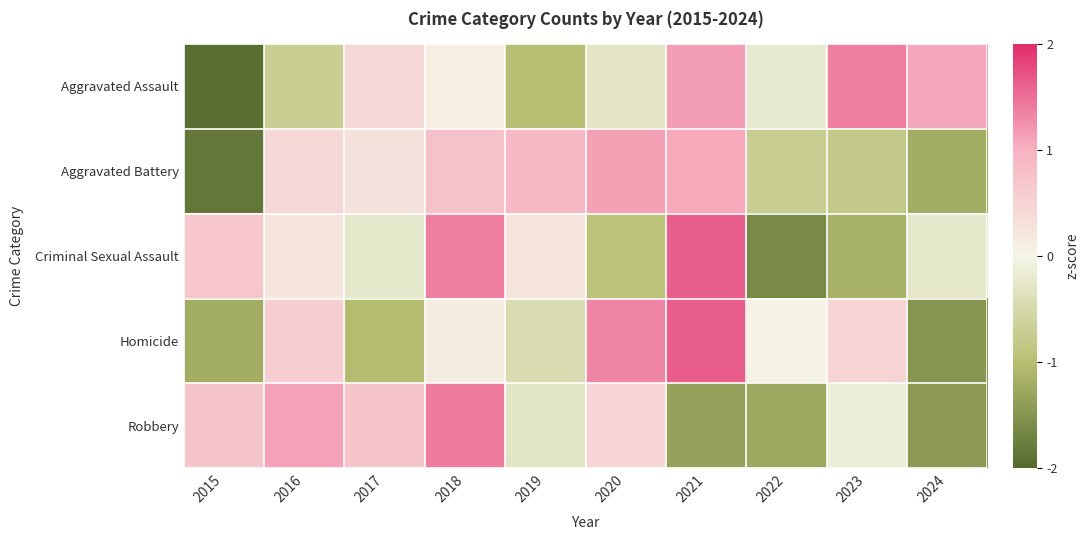

Reading left to right, what are all the values shown in this chart?

Aggravated Assault: 2015=-1.9	2016=-0.7	2017=0.4	2018=0.1	2019=-1.0	2020=-0.3	2021=1.1	2022=-0.2	2023=1.4	2024=1.1
Aggravated Battery: 2015=-1.8	2016=0.5	2017=0.3	2018=0.8	2019=0.9	2020=1.1	2021=1.0	2022=-0.7	2023=-0.8	2024=-1.2
Criminal Sexual Assault: 2015=0.7	2016=0.2	2017=-0.2	2018=1.4	2019=0.2	2020=-0.9	2021=1.6	2022=-1.6	2023=-1.2	2024=-0.2
Homicide: 2015=-1.2	2016=0.6	2017=-1.0	2018=0.1	2019=-0.5	2020=1.3	2021=1.6	2022=0.0	2023=0.5	2024=-1.5
Robbery: 2015=0.7	2016=1.1	2017=0.7	2018=1.4	2019=-0.3	2020=0.5	2021=-1.4	2022=-1.3	2023=-0.1	2024=-1.4